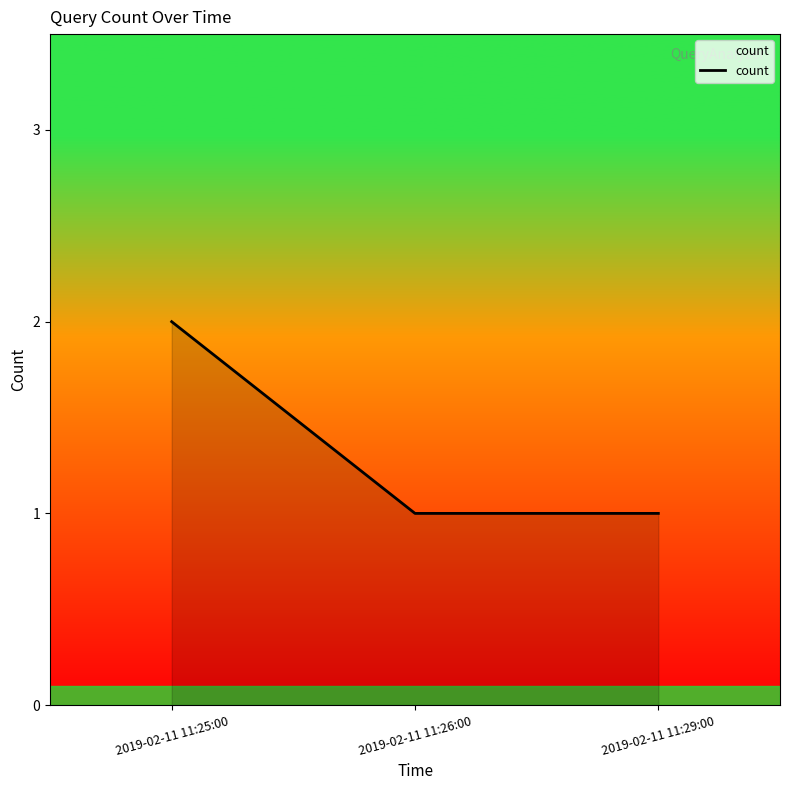

What position from the right is 2019-02-11 11:26:00?

2